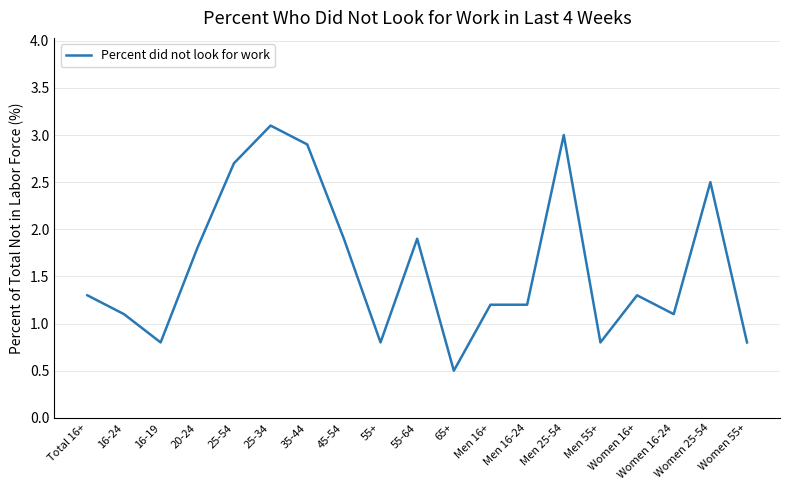

What is the sum of all values?

30.7